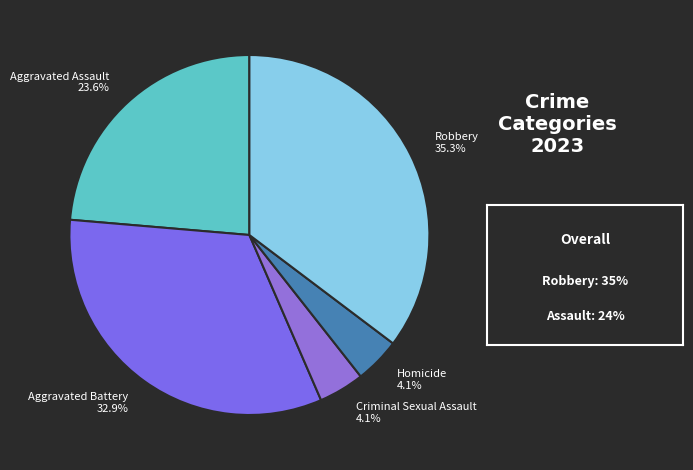

Is there a majority slice in this chart?

No